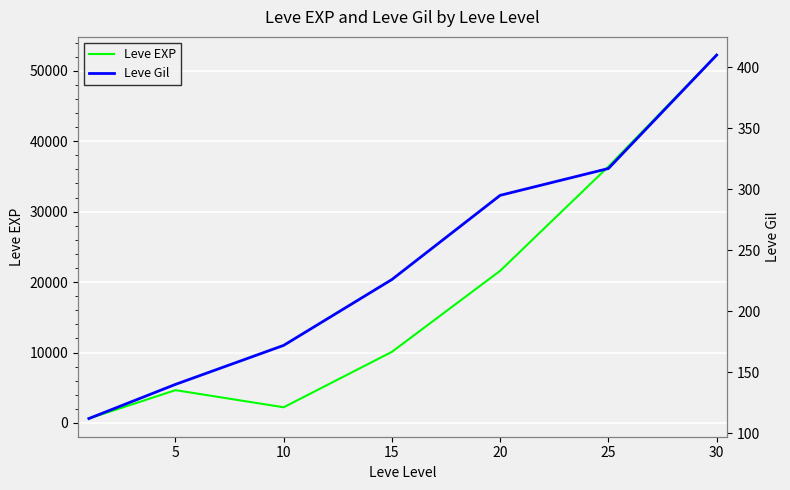

Is it true that Leve Gil equals 410 at 30?

True